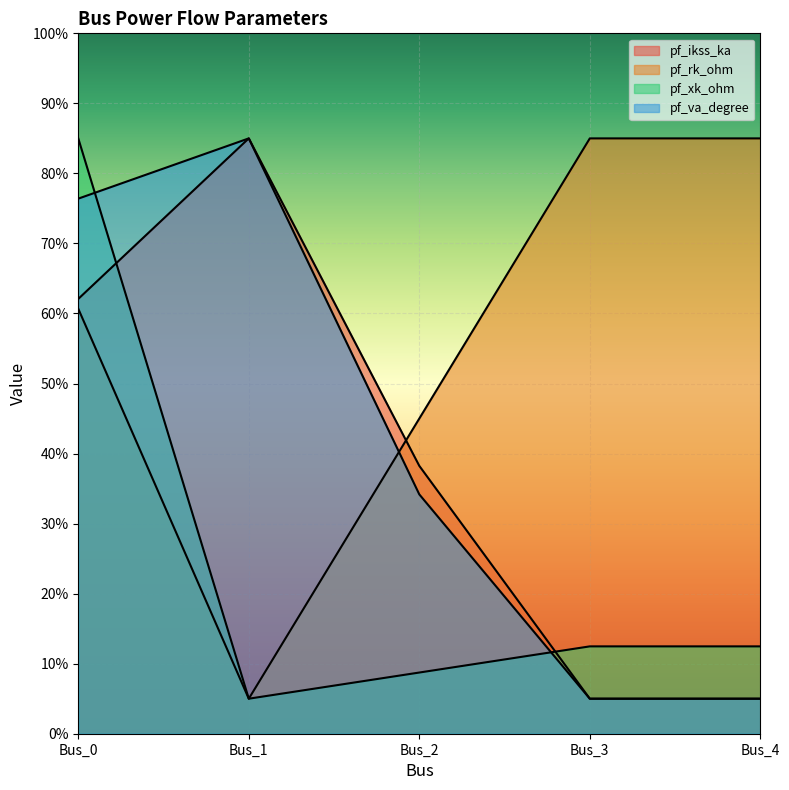

Reading left to right, list all the values displayed in this chart.

pf_ikss_ka: Bus_0=62.1	Bus_1=85.0	Bus_2=38.2	Bus_3=5.0	Bus_4=5.0
pf_rk_ohm: Bus_0=60.7	Bus_1=5.0	Bus_2=45.0	Bus_3=85.0	Bus_4=85.0
pf_xk_ohm: Bus_0=85.0	Bus_1=5.0	Bus_2=8.7	Bus_3=12.5	Bus_4=12.5
pf_va_degree: Bus_0=76.4	Bus_1=85.0	Bus_2=34.2	Bus_3=5.0	Bus_4=5.0